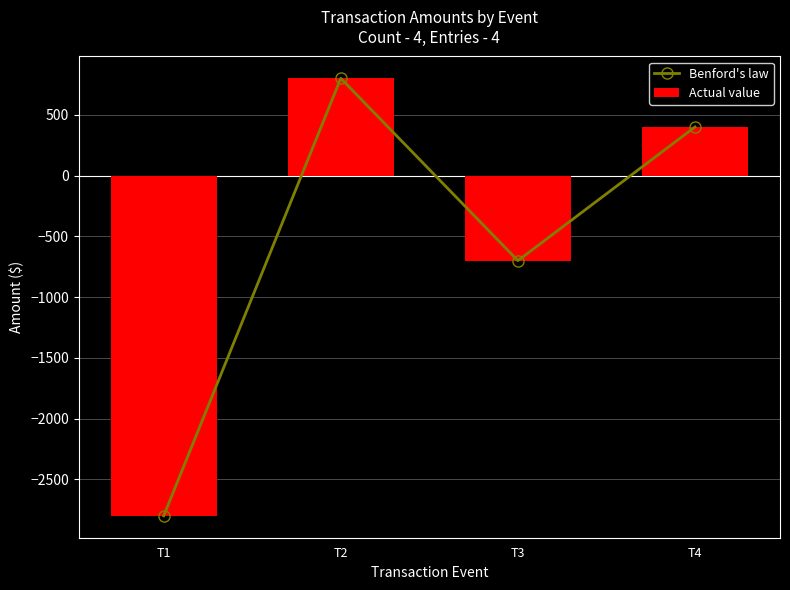

Reading left to right, what are all the values shown in this chart?

Benford's law: -2800	800	-700	400
Actual value: -2800	800	-700	400